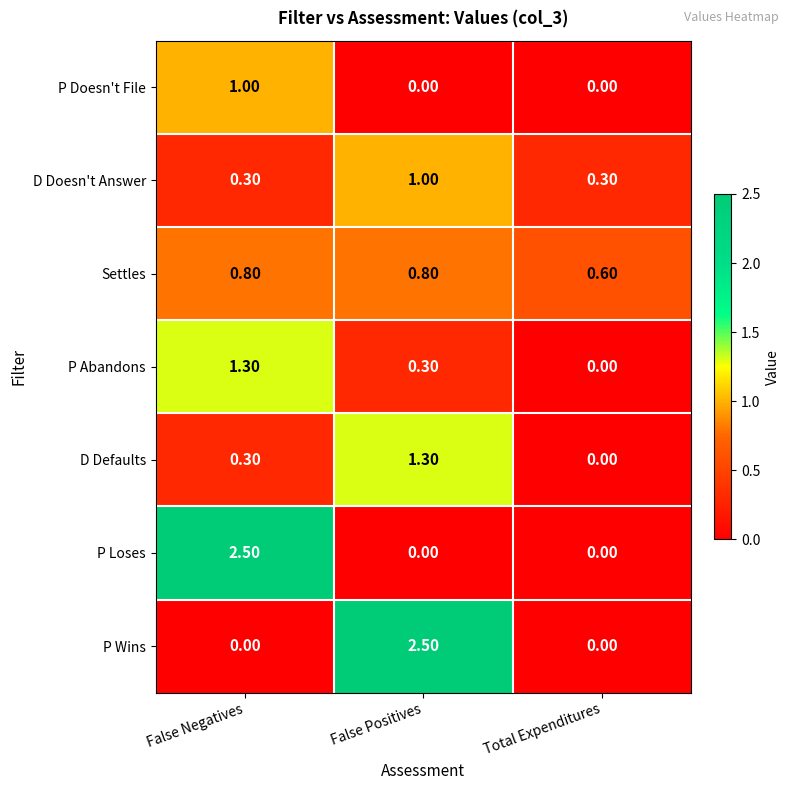

What is the difference between the maximum and second lowest values in the D Defaults series?

1.0